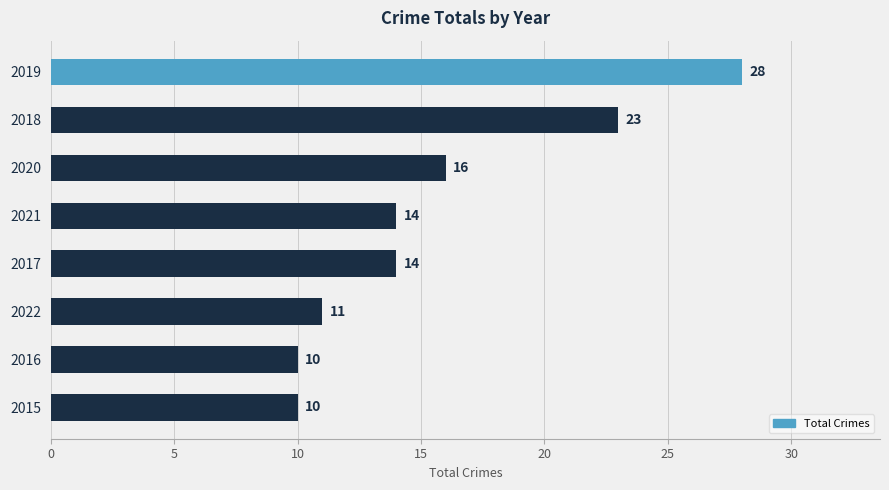

What is the label of the 3rd bar from the bottom?

2022